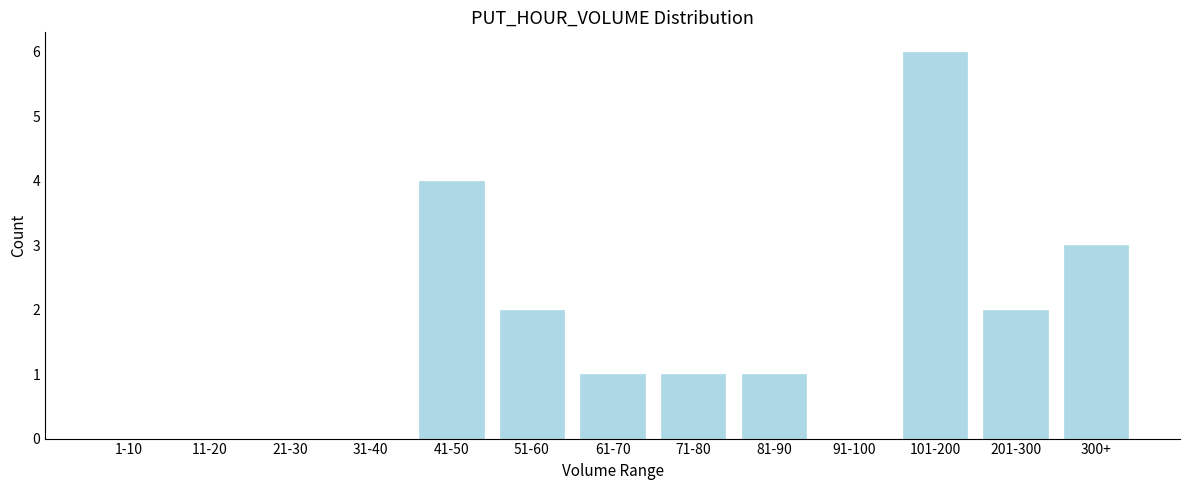

Reading left to right, list all the values displayed in this chart.

1-10=0	11-20=0	21-30=0	31-40=0	41-50=4	51-60=2	61-70=1	71-80=1	81-90=1	91-100=0	101-200=6	201-300=2	300+=3